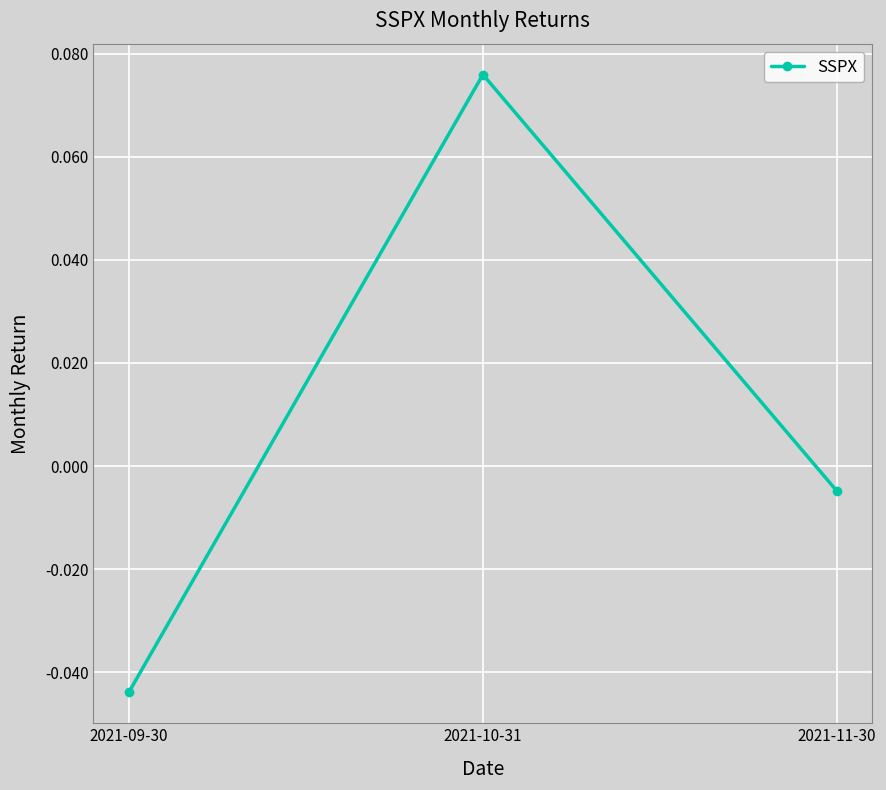

True or false: the data shows -0.1 at 2021-09-30.

False